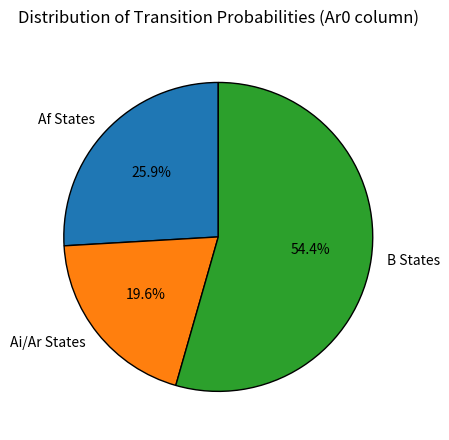

Is there a majority slice in this chart?

Yes